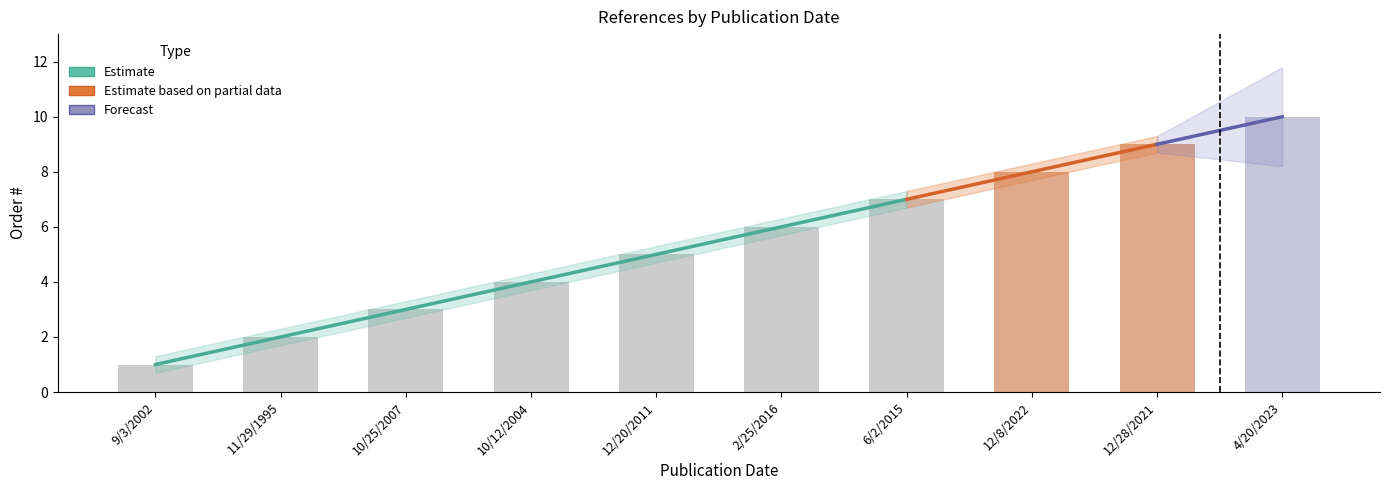

Where is Lower Band nearest to the value 5?

12/20/2011